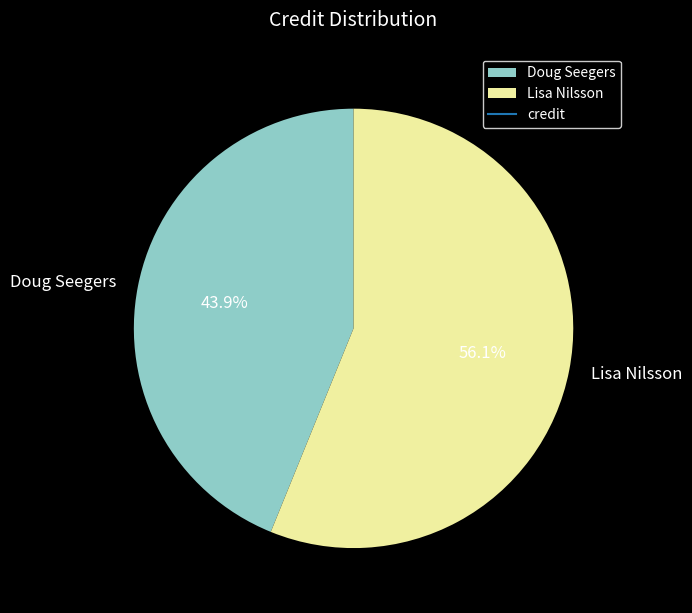

What is the largest slice in the pie chart?

Lisa Nilsson